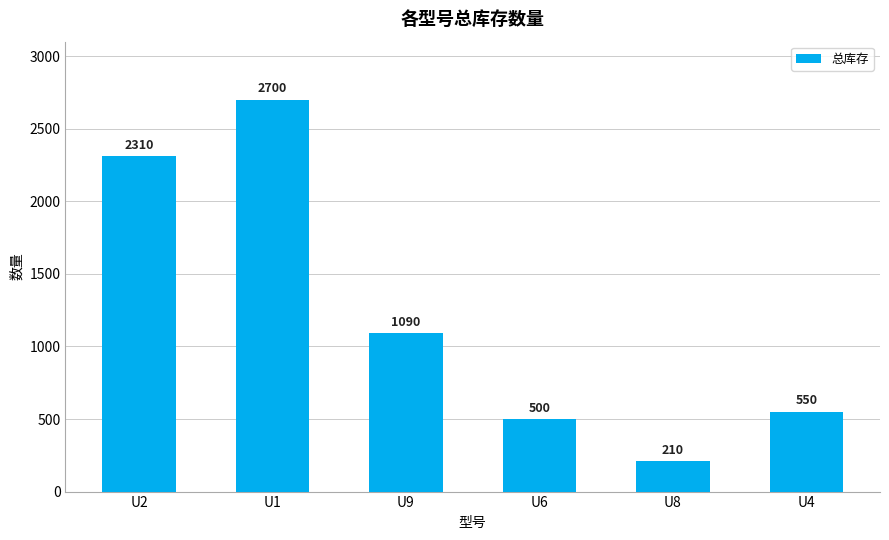

Count the number of categories in the chart.

6